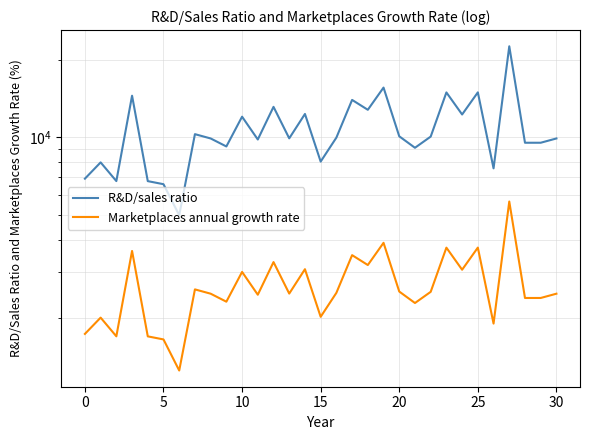

What is the total value across all series at 23?

18663.1